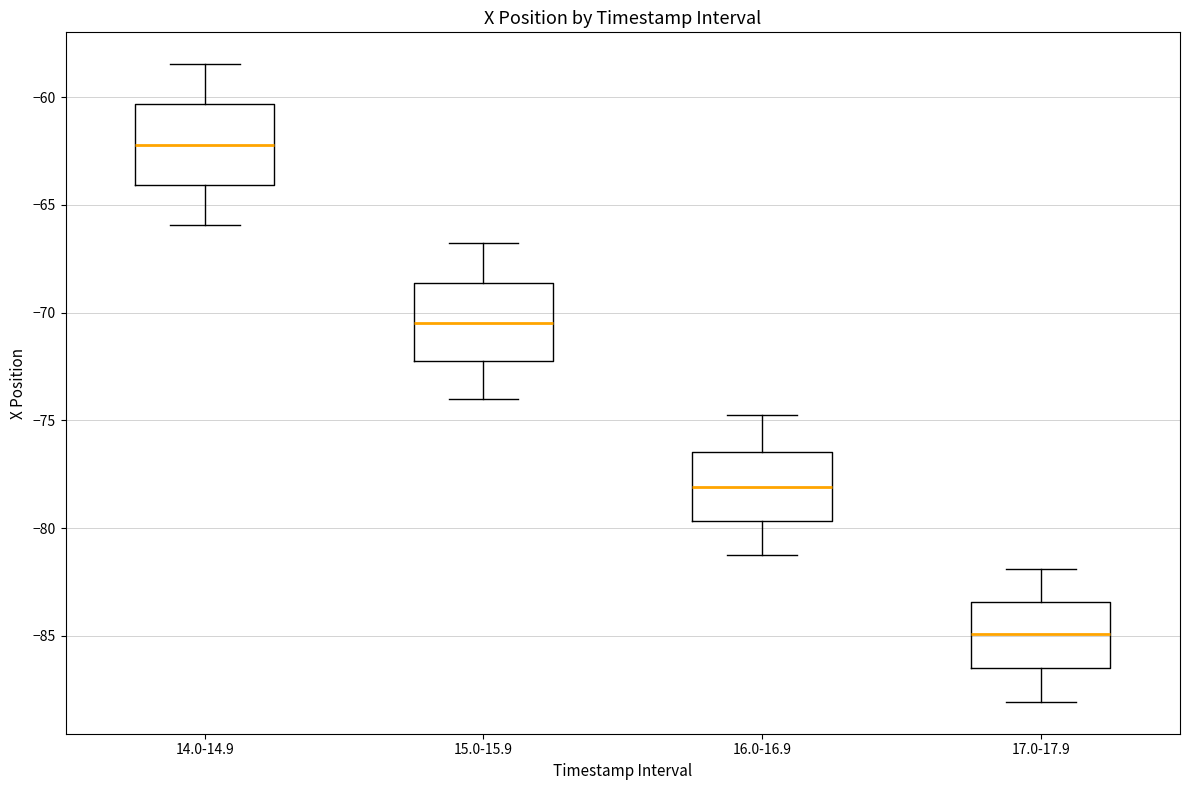

Which box's median line is the lowest?

17.0-17.9